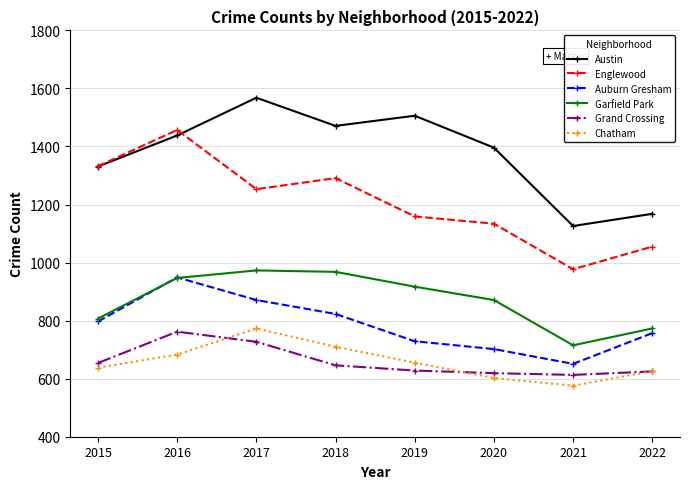

Count the number of categories in the chart.

8